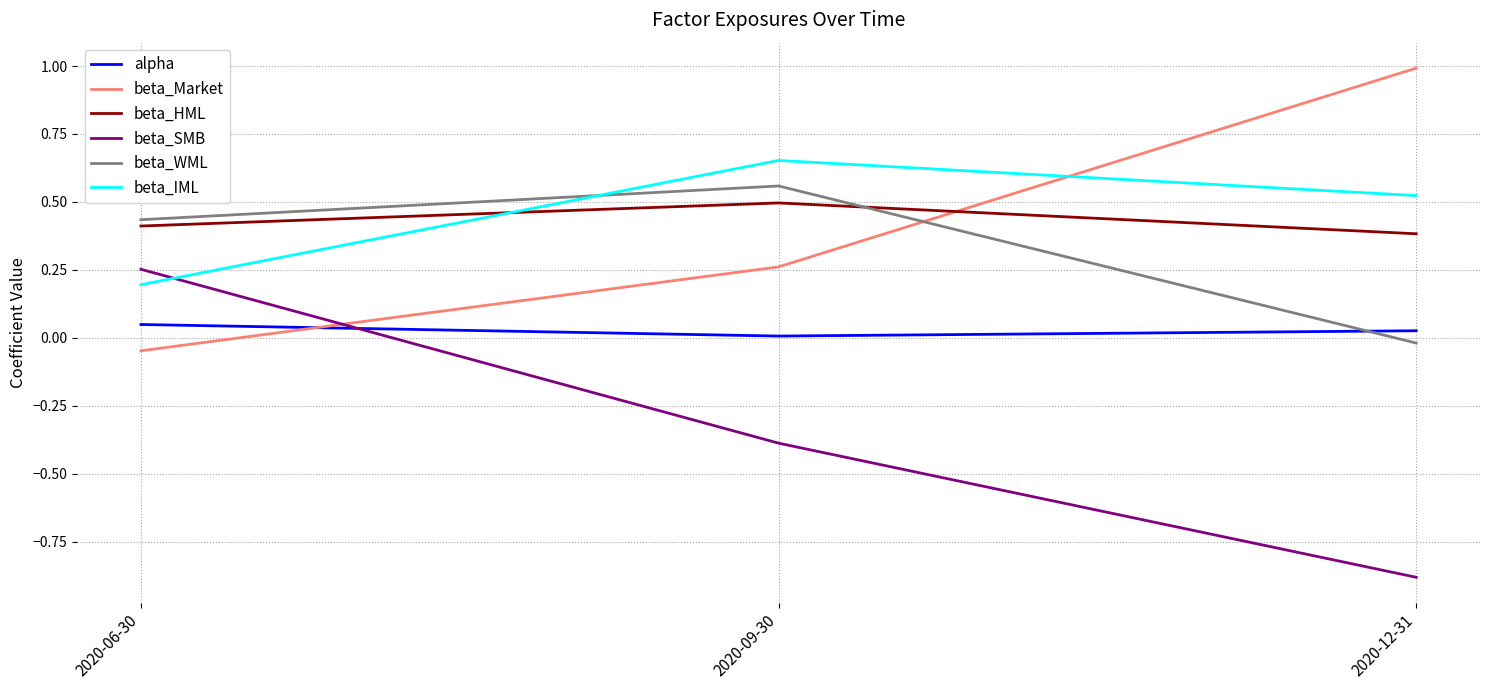

Is the value of beta_WML at 2020-06-30 greater than the value of beta_IML at 2020-09-30?

No